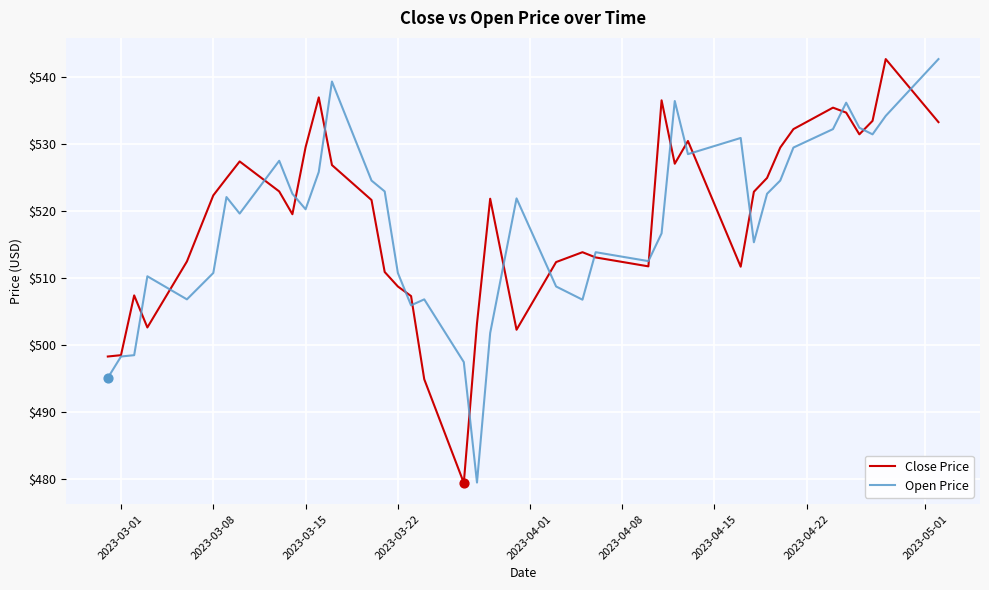

What is the greatest value displayed?

542.6